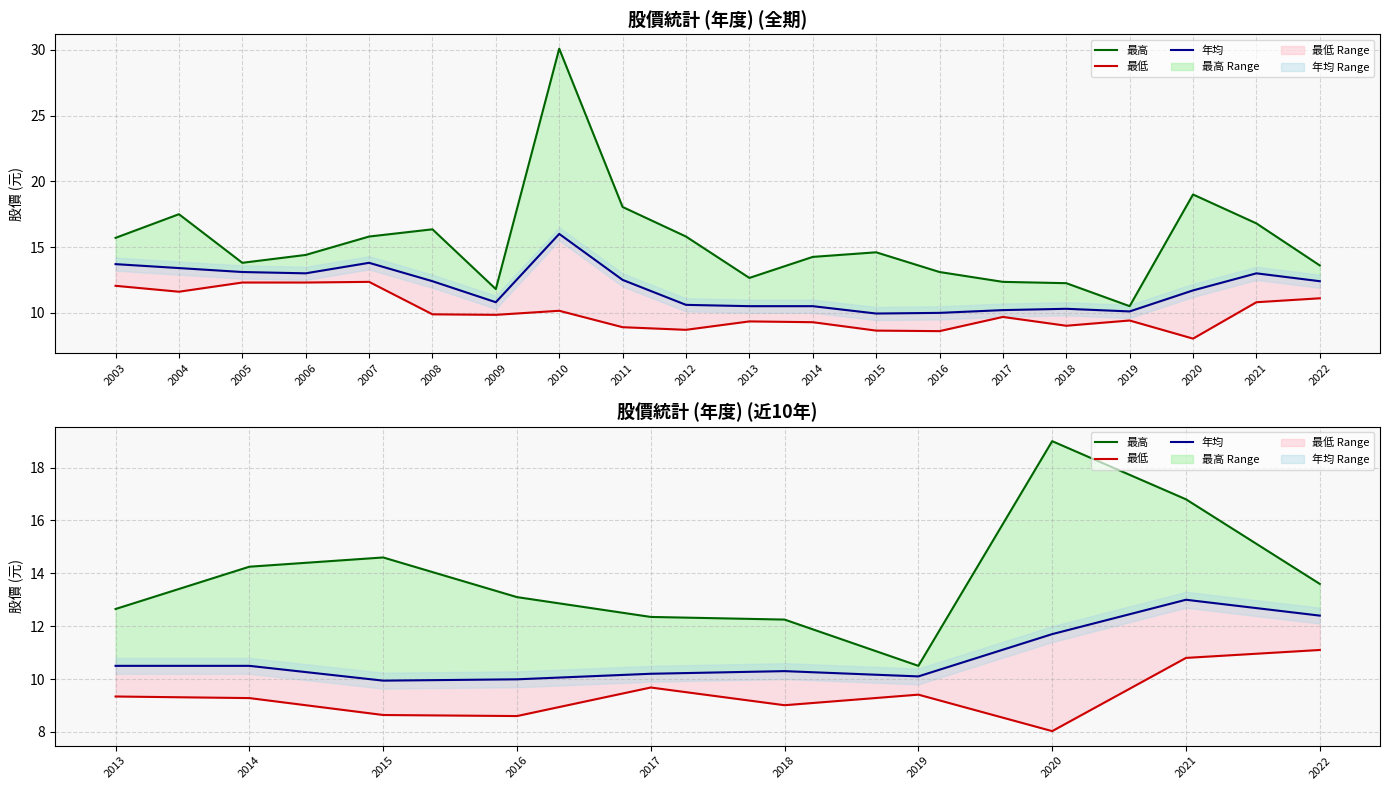

What are all the series names shown in the legend?

最高, 最低, 年均